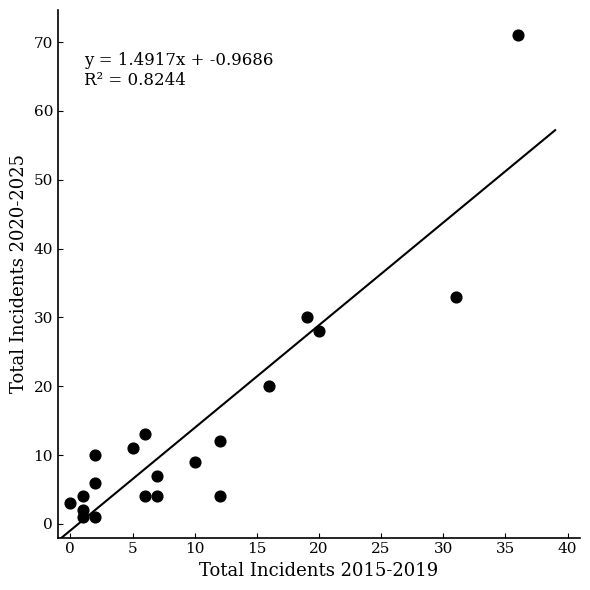

What Y value in the scatter plot is closest to 36?

33